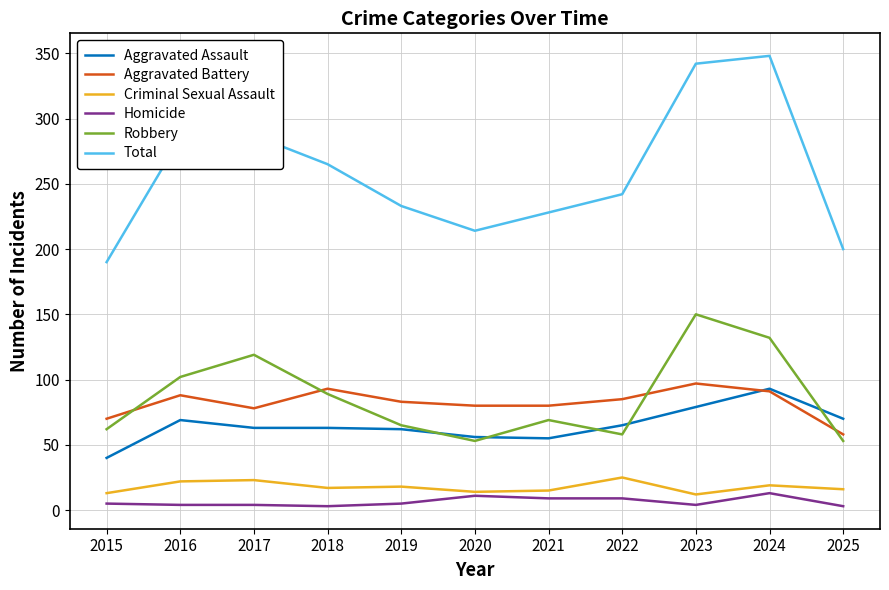

What is the spread (max minus min) of values at 2024?

335